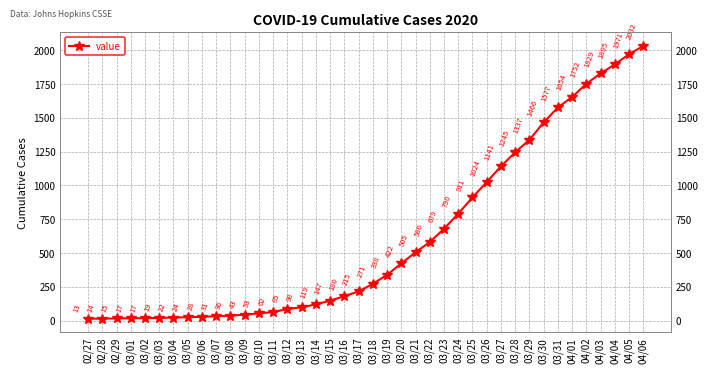

What is the sum of the values at 03/01 and 03/26?

1041